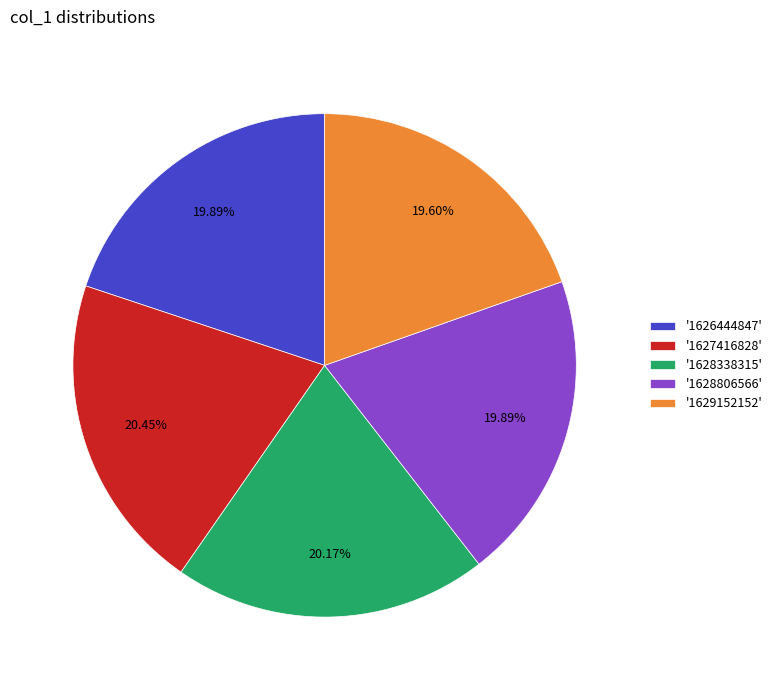

Does any single category account for the majority?

No